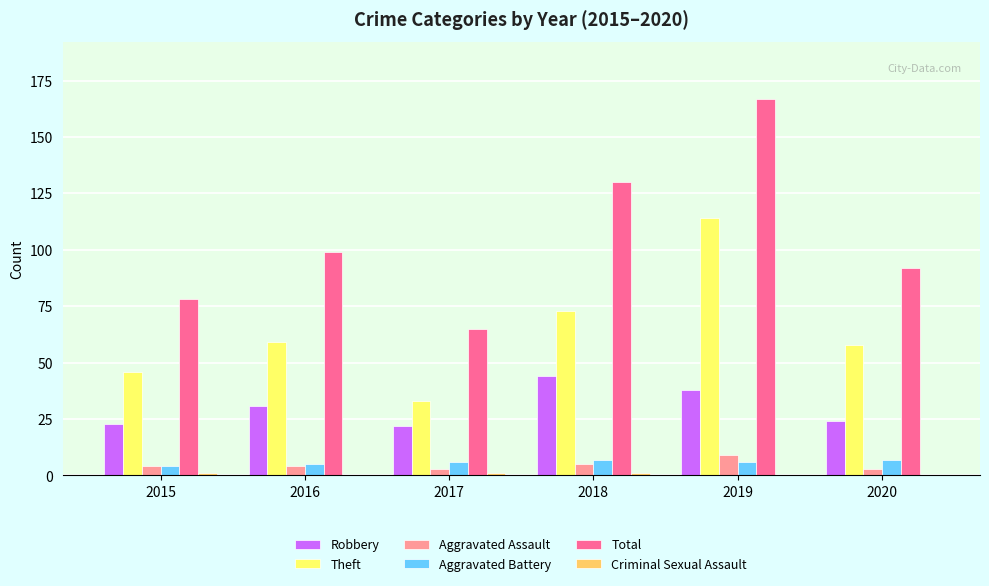

What value does the Aggravated Assault series have at 2015?

4